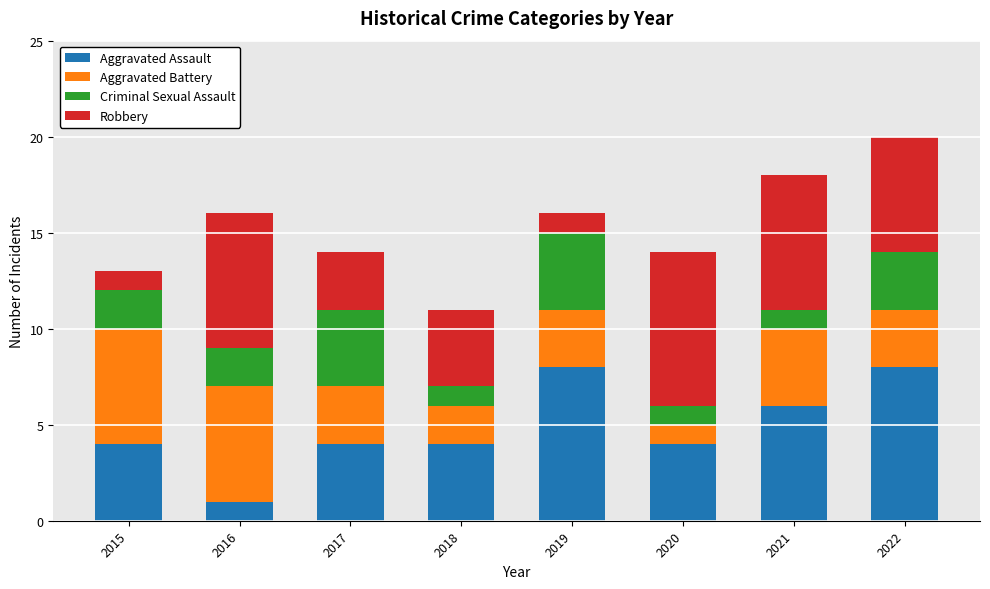

At which label does Aggravated Assault reach its minimum?

2016